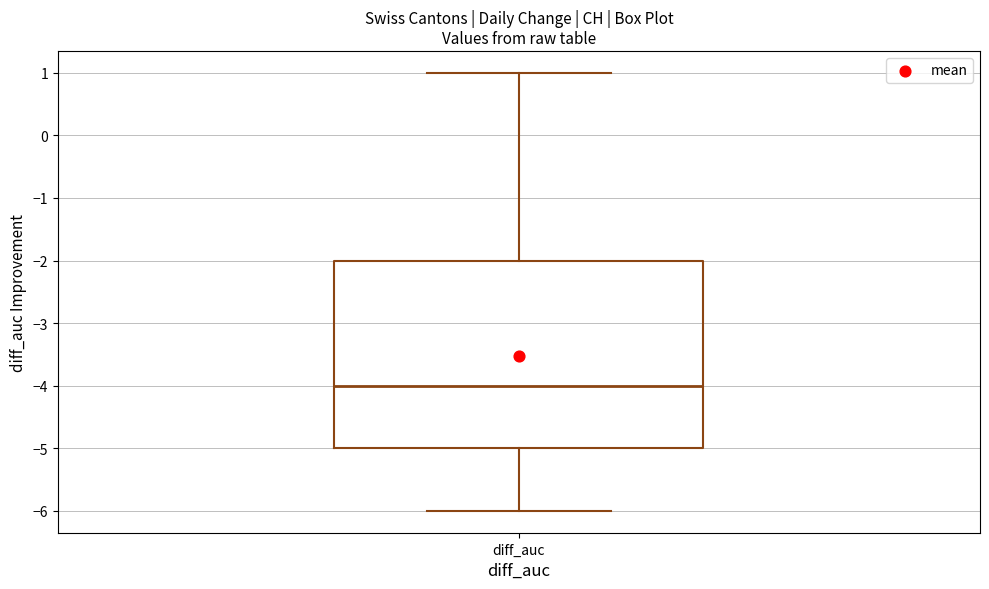

Read this box plot against the y-axis: the position of the median line, the range covered by the box, and the ends of both whiskers. The values are not printed on the chart, so give them approximately, as read against the axis.

median -4, box -5 to -2, whiskers -6 to 1